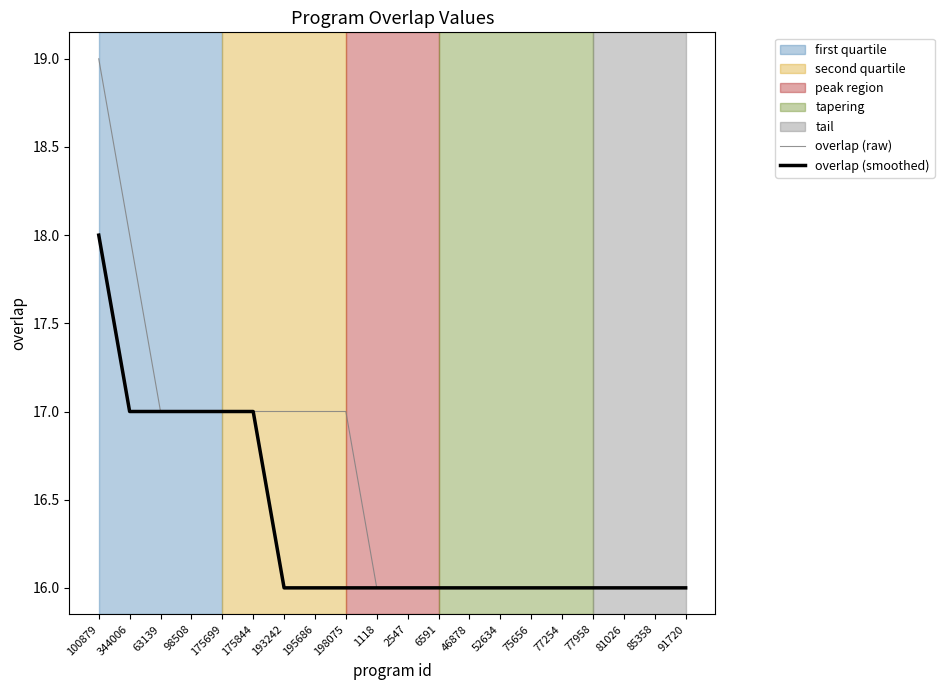

Reading left to right, extract all data points from this chart.

overlap (raw): 100879=19	344006=18	63139=17	98508=17	175699=17	175844=17	193242=17	195686=17	198075=17	1118=16	2547=16	6591=16	46878=16	52634=16	75656=16	77254=16	77958=16	81026=16	85358=16	91720=16
overlap (smoothed): 100879=18	344006=17	63139=17	98508=17	175699=17	175844=17	193242=16	195686=16	198075=16	1118=16	2547=16	6591=16	46878=16	52634=16	75656=16	77254=16	77958=16	81026=16	85358=16	91720=16